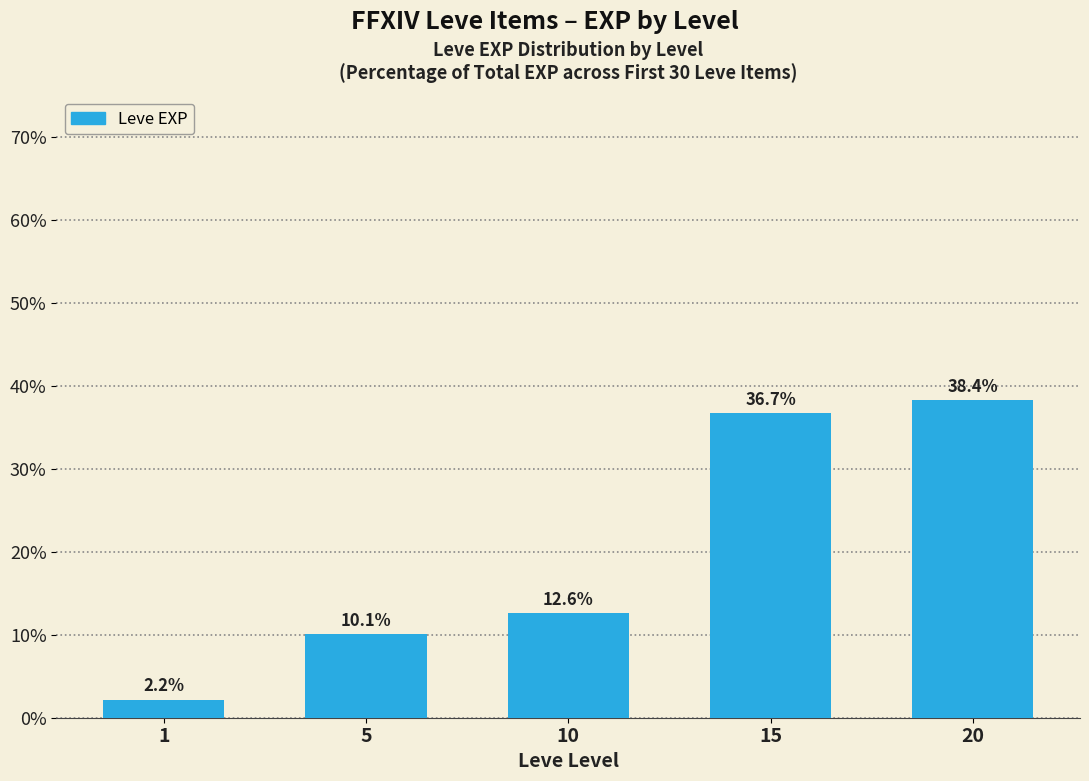

What is the value of the 1st bar from the left?

2.2